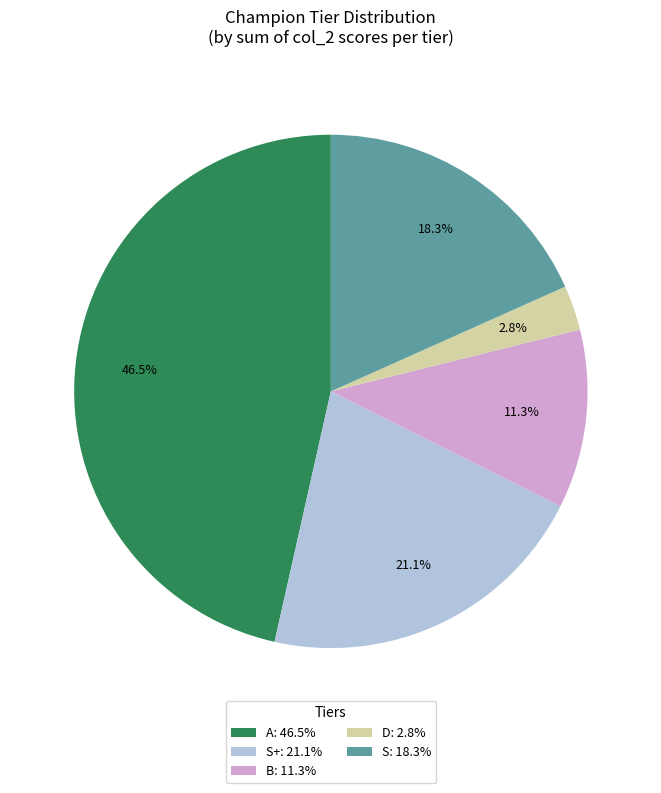

Rank the categories by value from highest to lowest.

A: 46.5%, S+: 21.1%, S: 18.3%, B: 11.3%, D: 2.8%